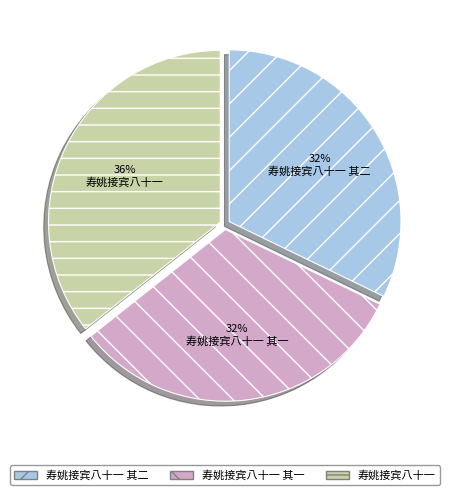

To the nearest percent, what is the combined percentage of 寿姚接宾八十一 其一 and 寿姚接宾八十一 其二?

64%